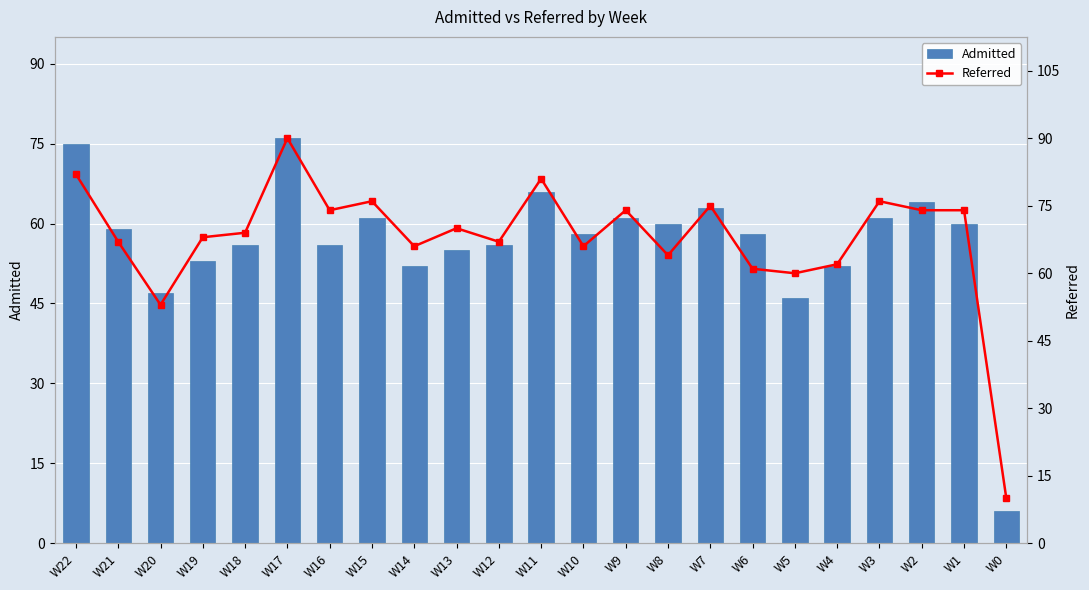

List the labels in order of Admitted value, largest first.

W17, W22, W11, W2, W7, W15, W9, W3, W8, W1, W21, W10, W6, W18, W16, W12, W13, W19, W14, W4, W20, W5, W0